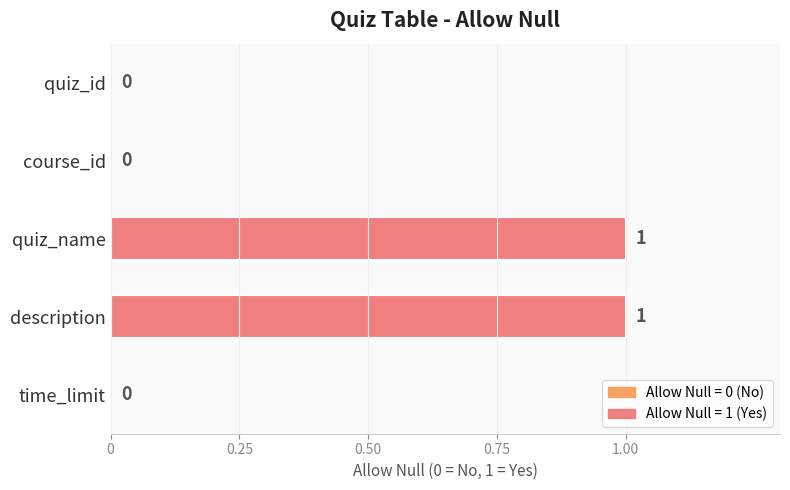

Are the bars horizontal?

Yes